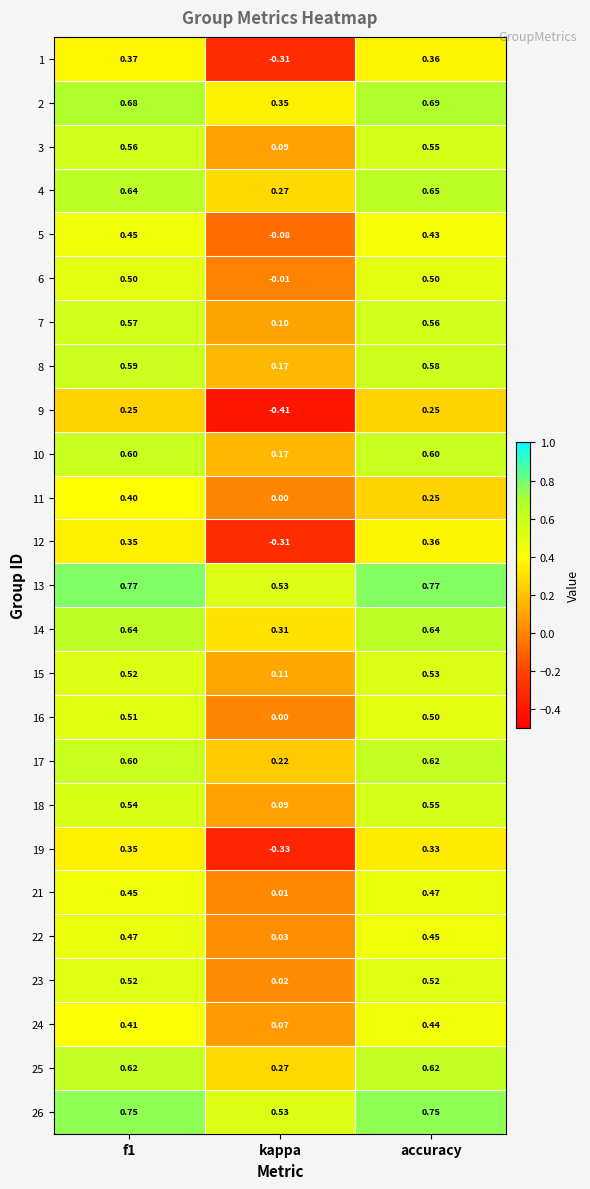

Where is 10 nearest to the value 0?

kappa